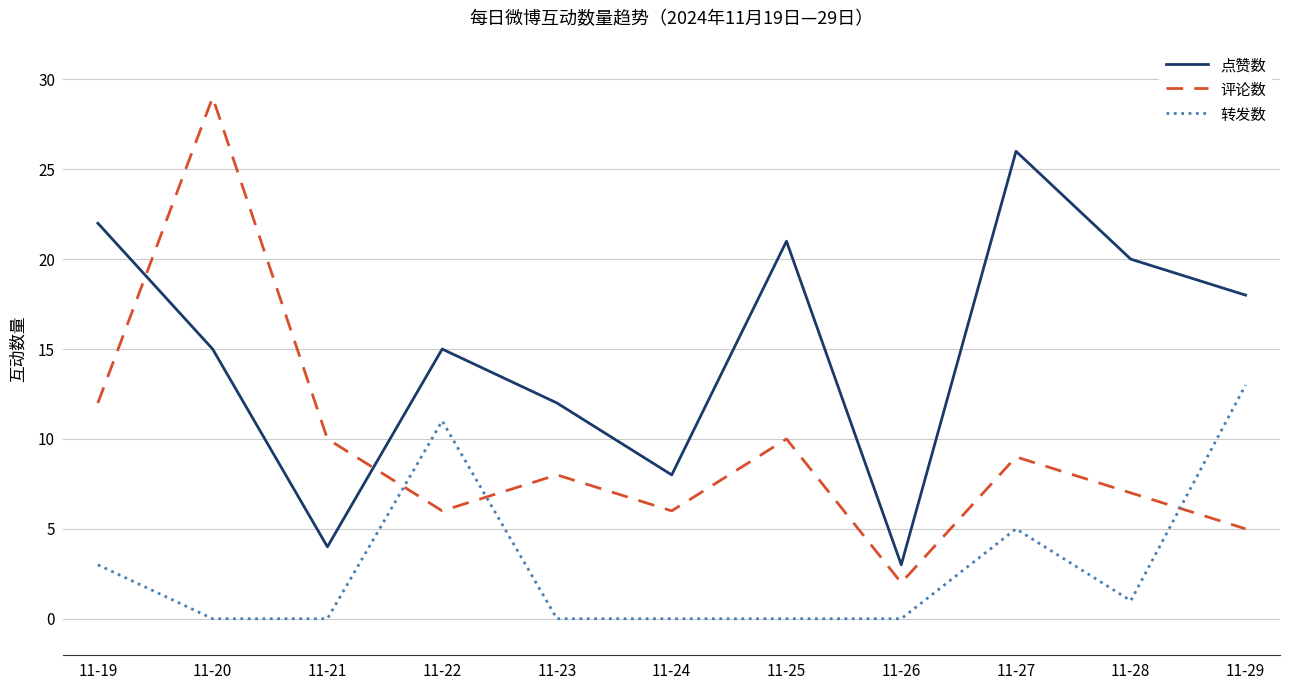

The value of 转发数 at 11-25 is 0. True or false?

True